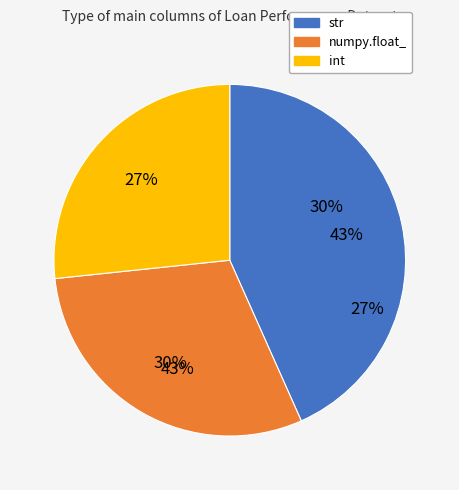

Is the sum of int and str greater than half?

Yes